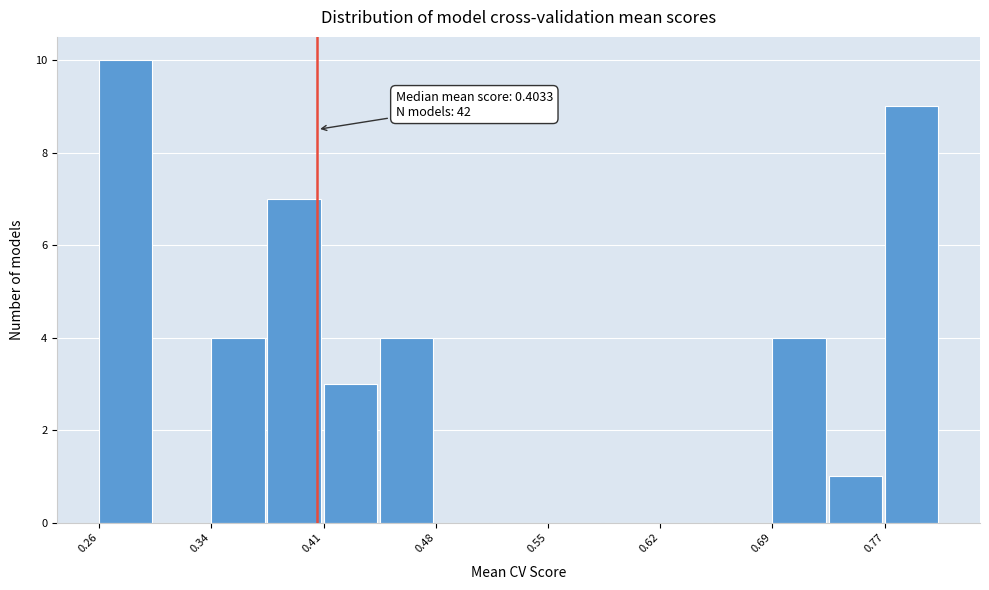

Around what value on the x-axis is the tallest bar? Give the approximate position of its centre, as read against the axis.

0.28